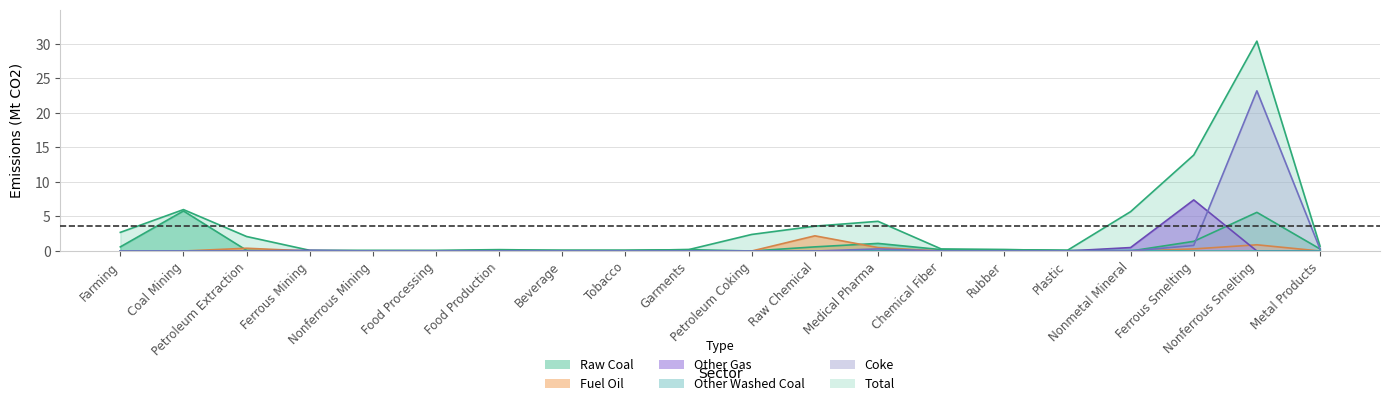

What are all the series names shown in the legend?

Total, Raw Coal, Fuel Oil, Other Gas, Other Washed Coal, Coke